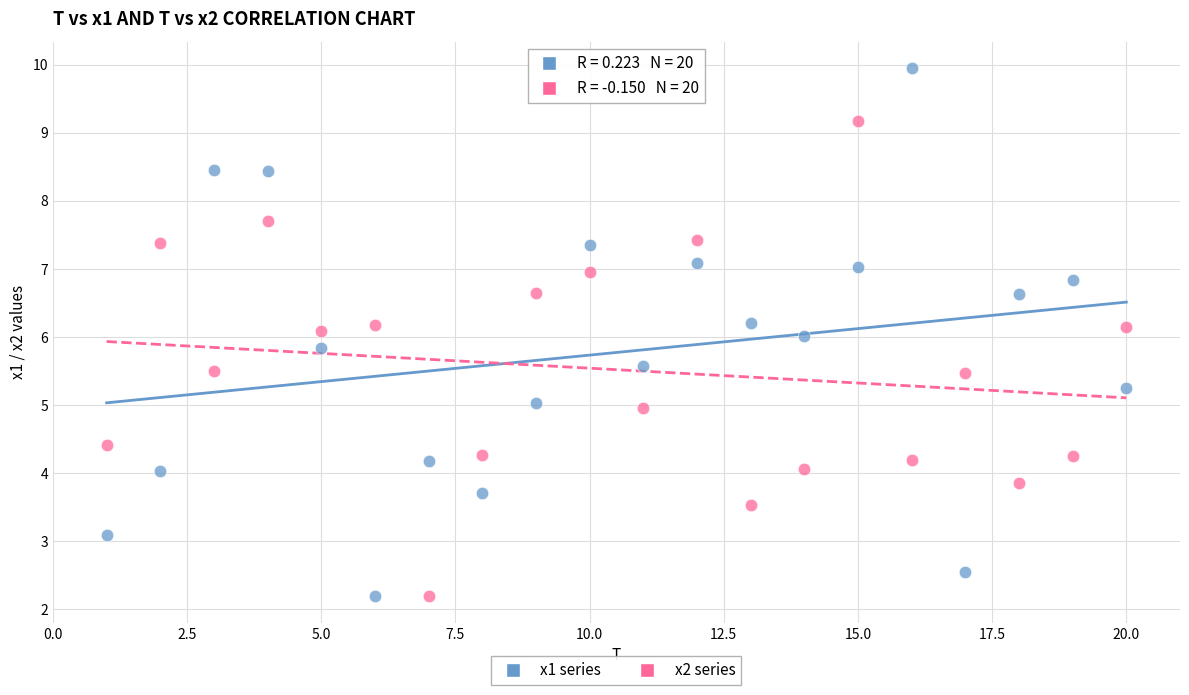

Which series has the widest spread of Y values?

x1 series